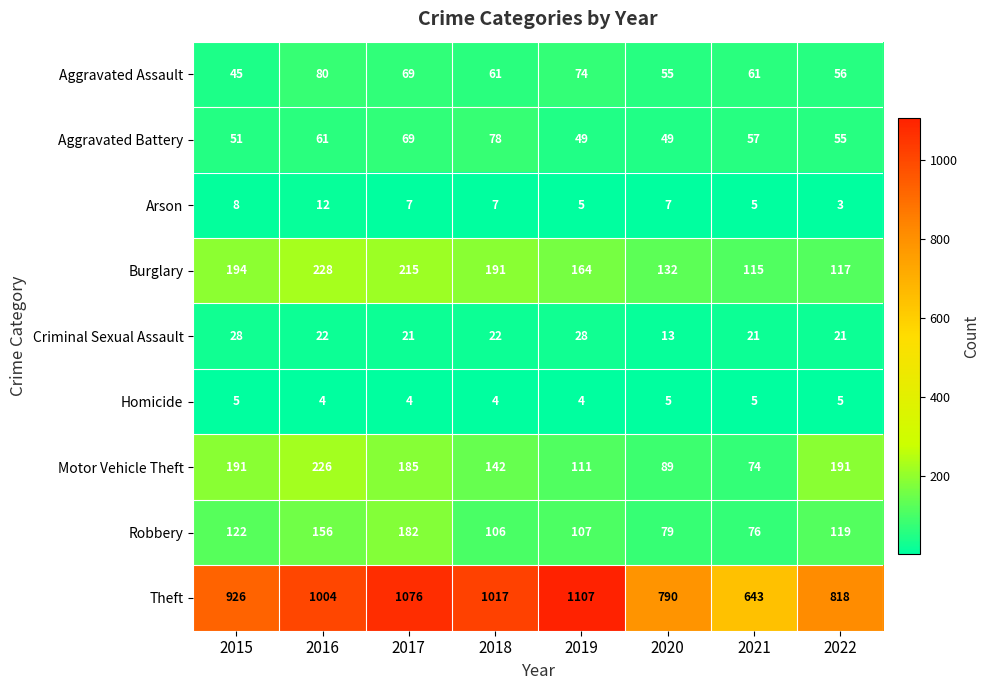

What is the maximum value for Homicide?

5